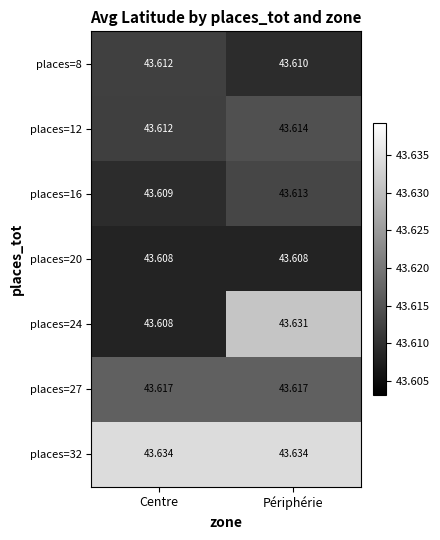

Which series has the largest total across all categories?

places=32